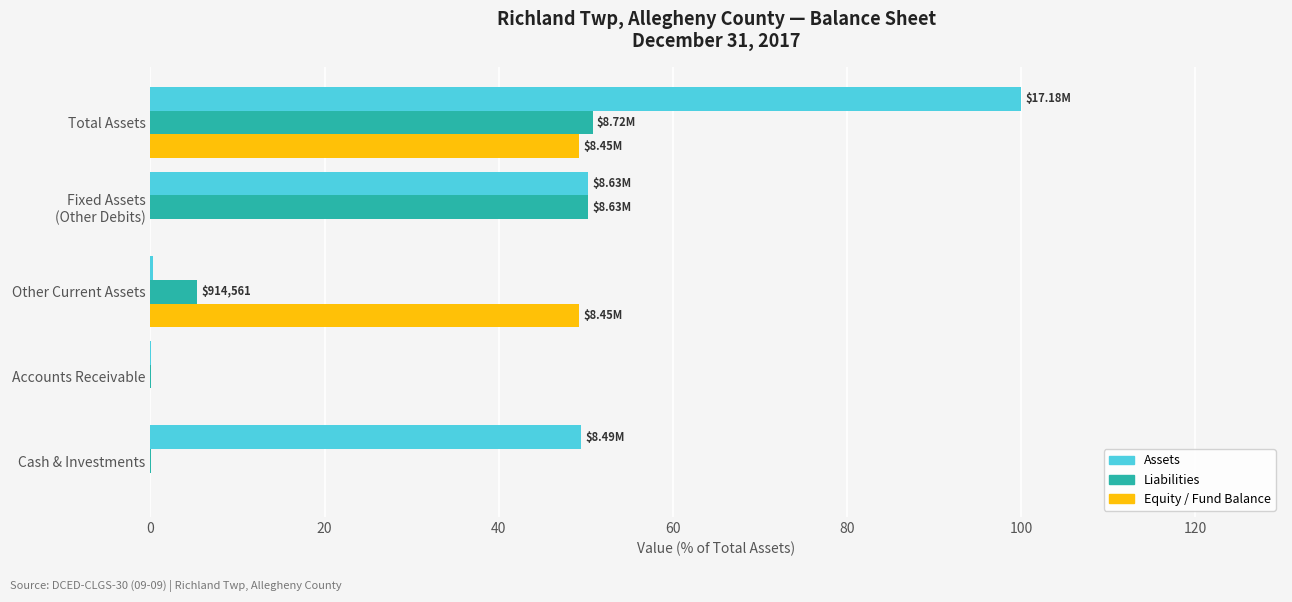

Which label corresponds to the largest value in the chart?

Total Assets